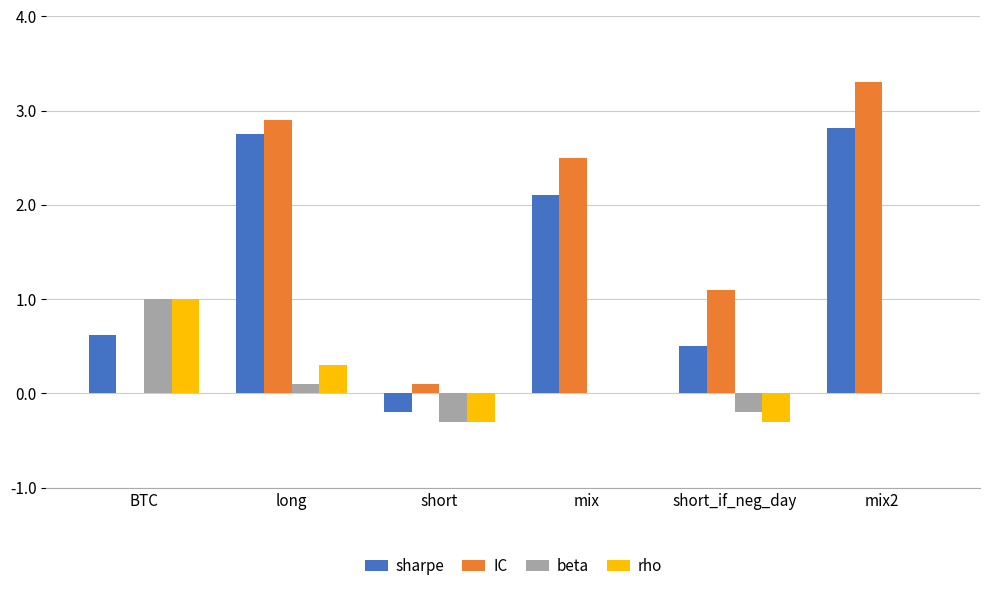

Which series changed the most between long and mix?

sharpe